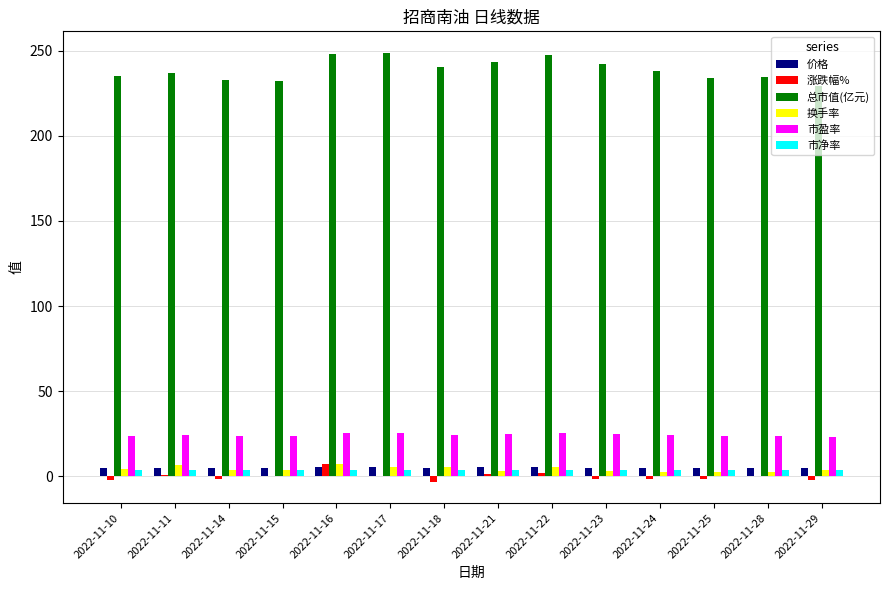

What is the sum of the 价格 values at 2022-11-17 and 2022-11-18?

10.1